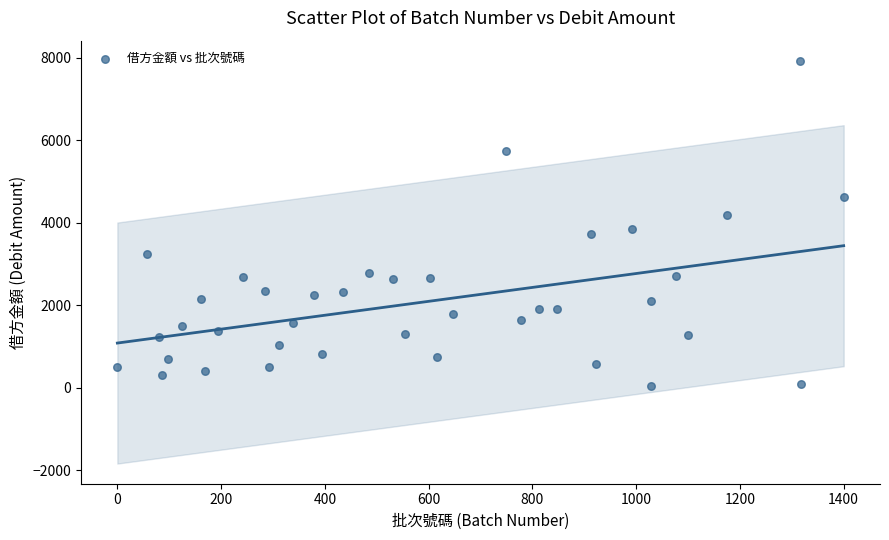

What is the range of Y values (max minus min)?

7880